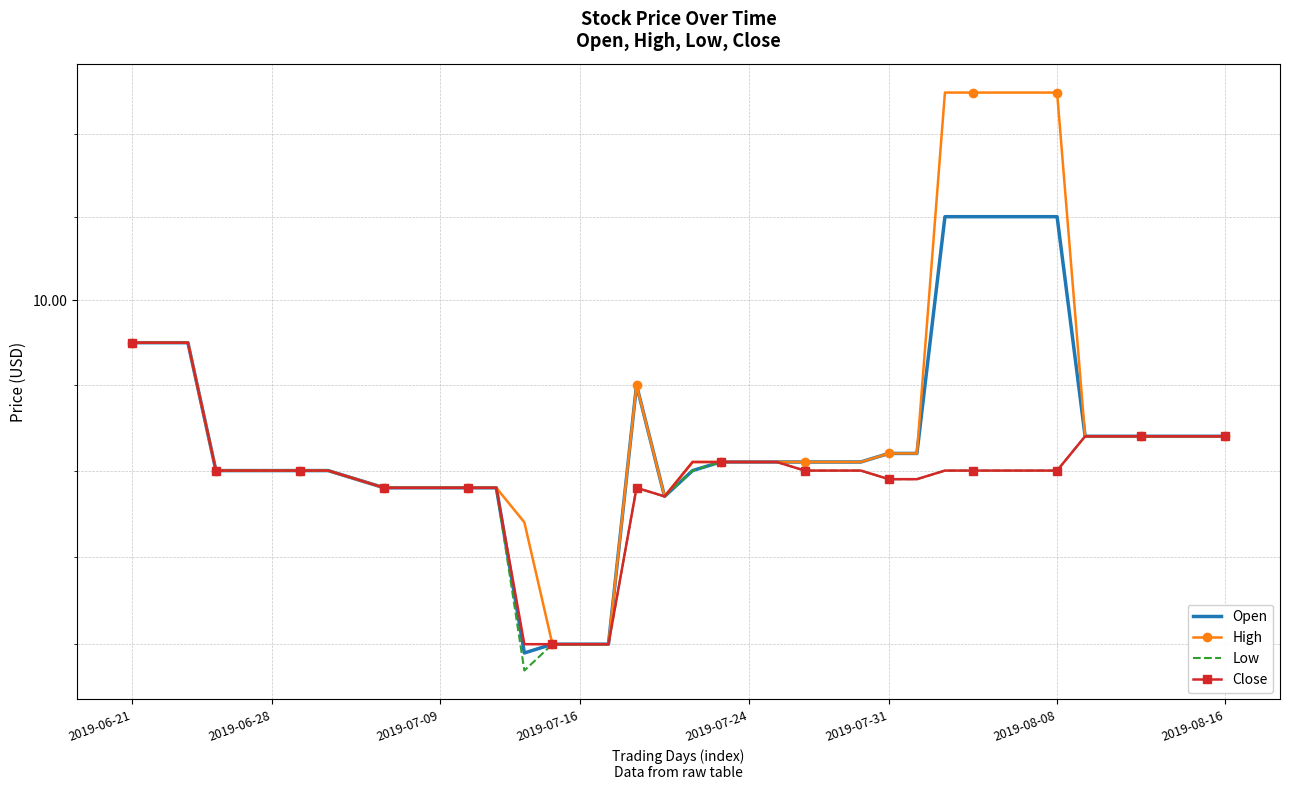

True or false: High and Close cross at least once.

False